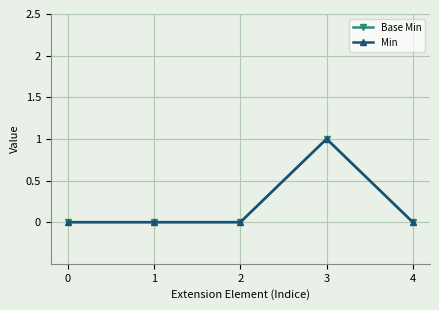

At how many categories does at least one series exceed 0?

1